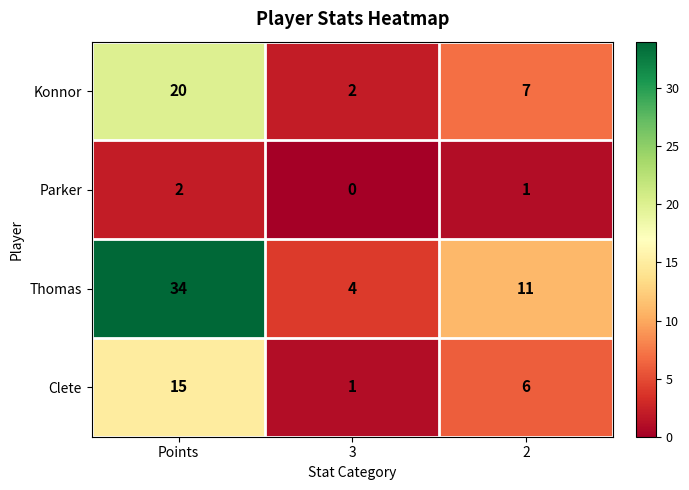

What is the total value across all series at Points?

71